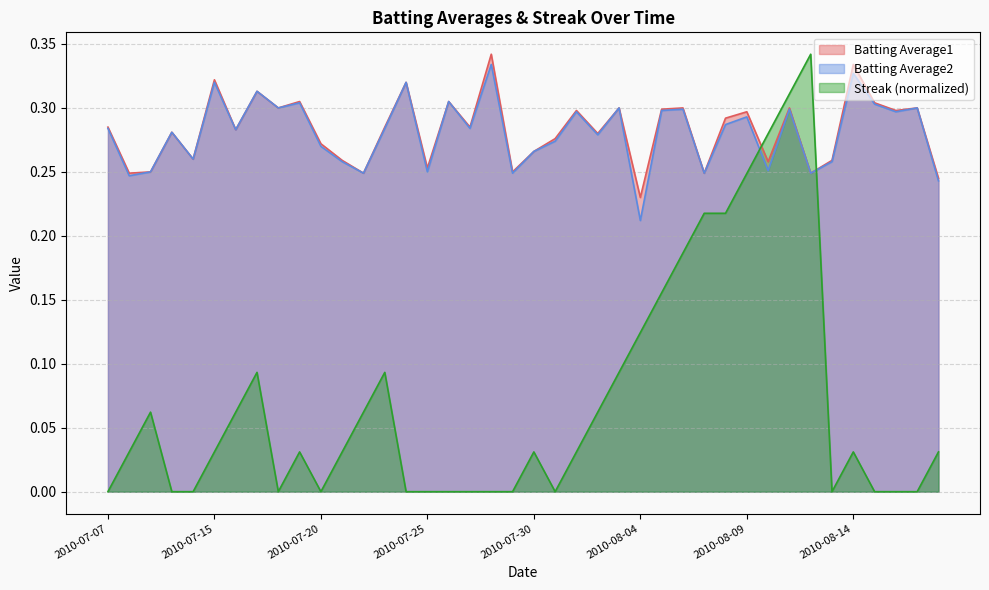

What is the difference between the highest and lowest values at 2010-08-04?

0.1